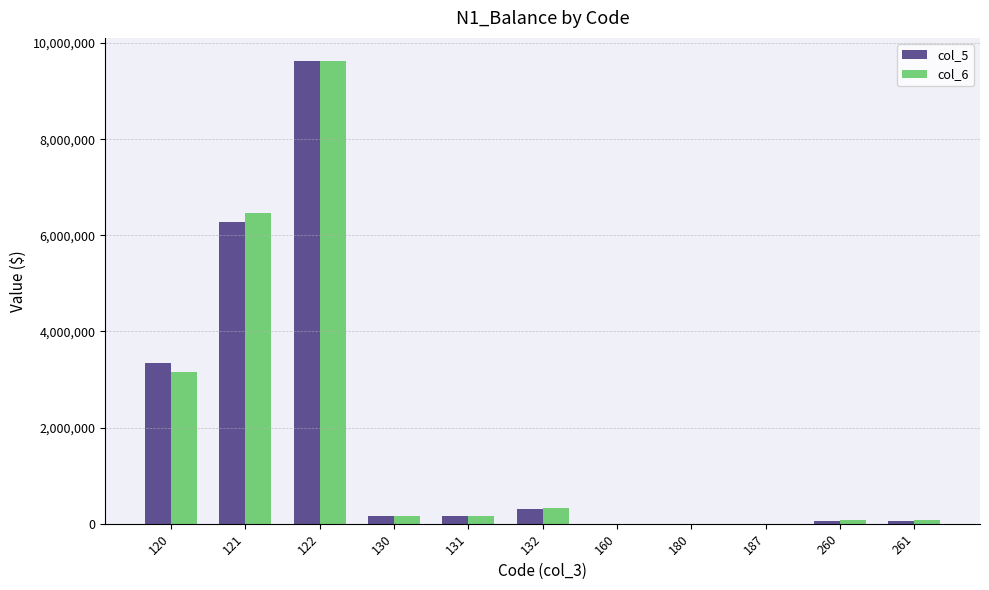

How many categories are shown in the chart?

11